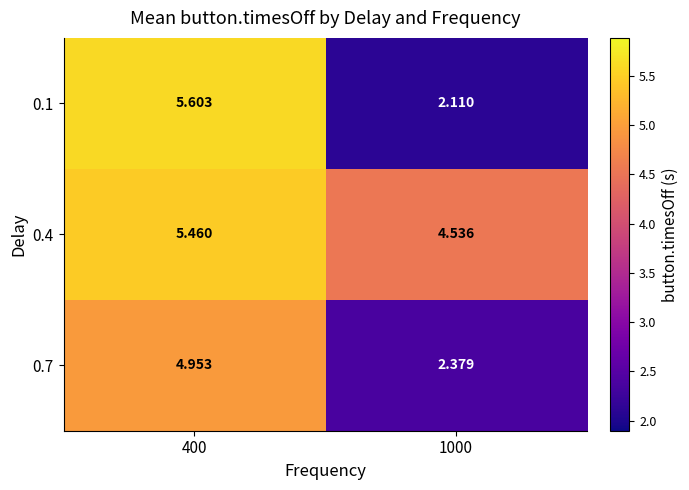

Is the value of 0.4 at 400 greater than the value of 0.7 at 1000?

Yes